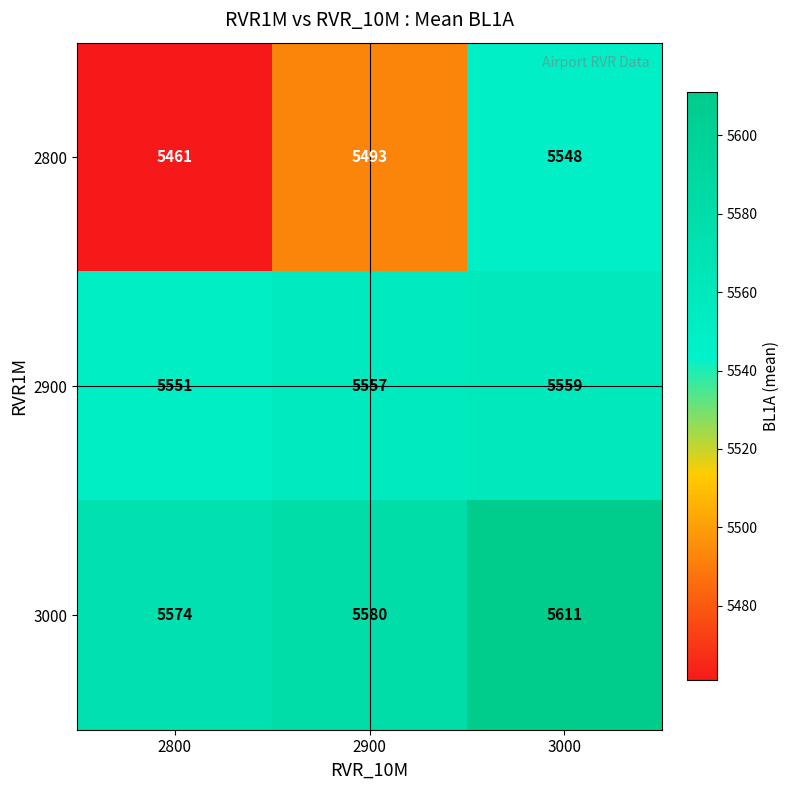

Count the 2800 values in the range 5461 to 5548.

3